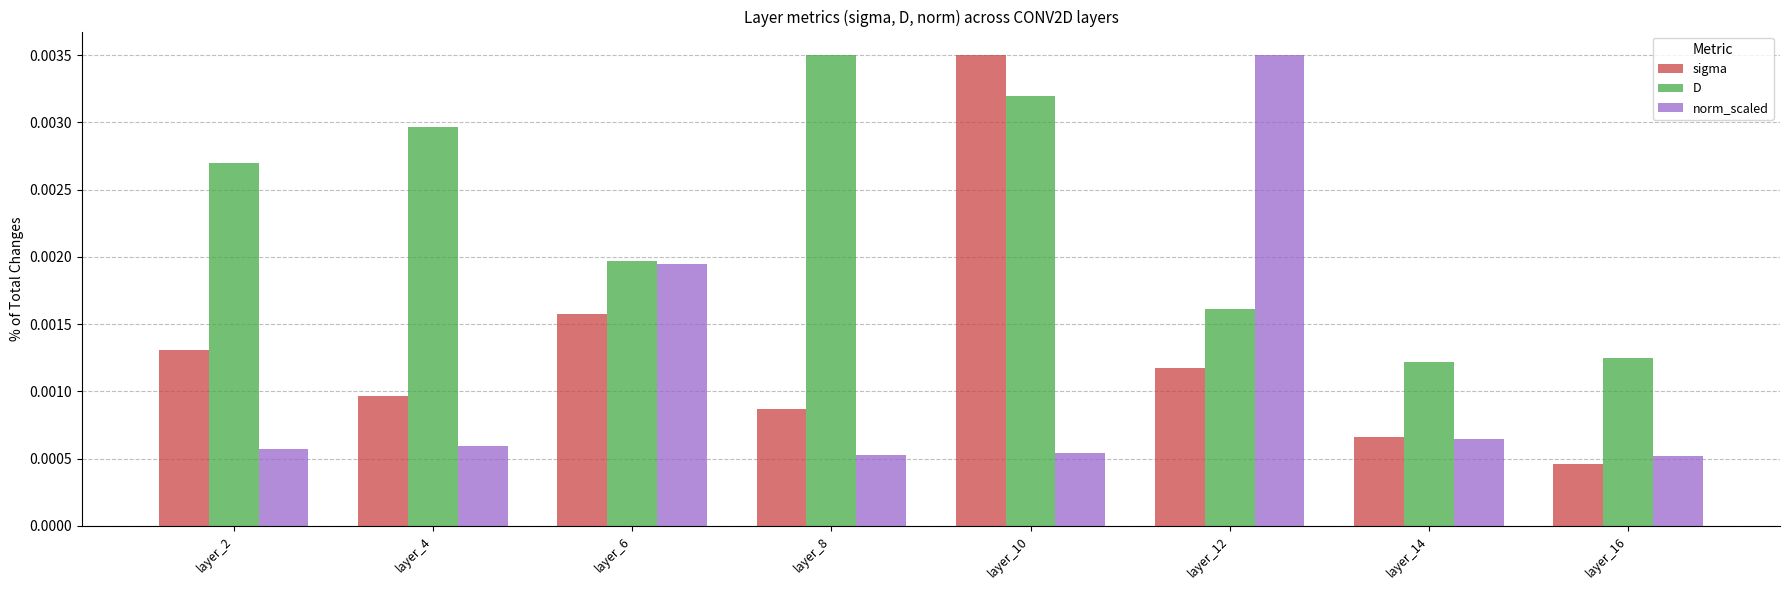

Count the sigma values in the range 0 to 1.

8